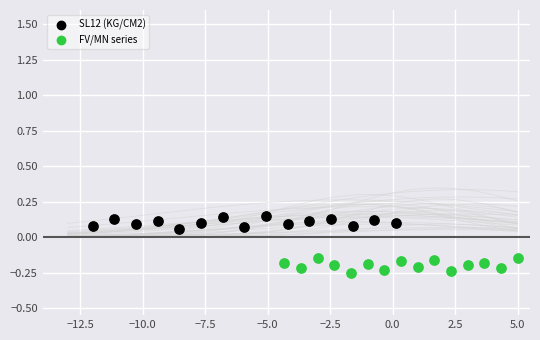

Which series contains the highest Y value?

SL12 (KG/CM2)